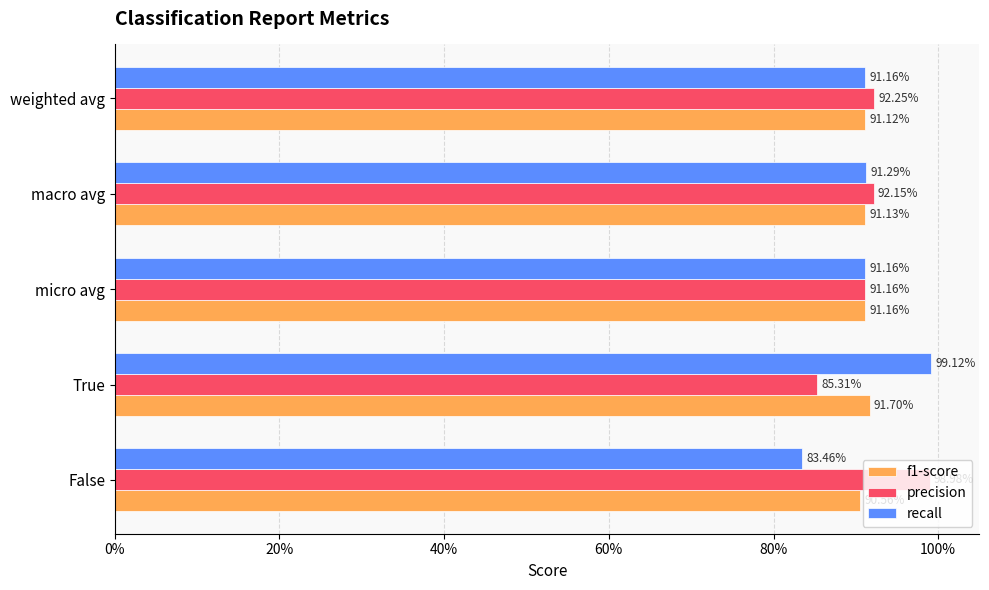

What are all the series names shown in the legend?

f1-score, precision, recall